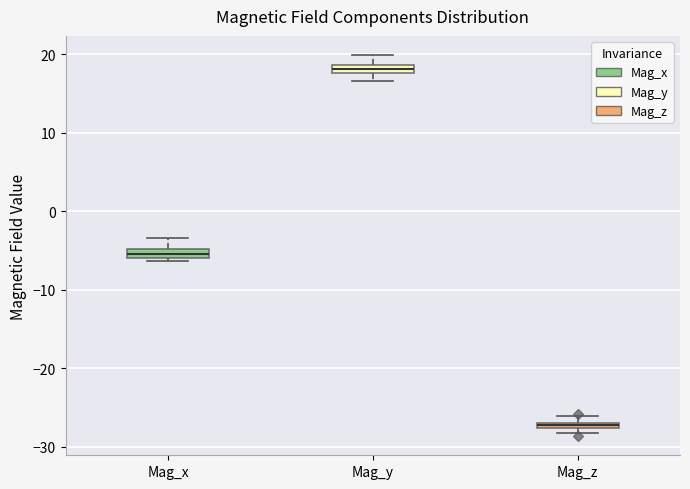

Where is the upper edge of the box for Mag_z on the y-axis? The values are not printed on the chart, so give them approximately, as read against the axis.

-27